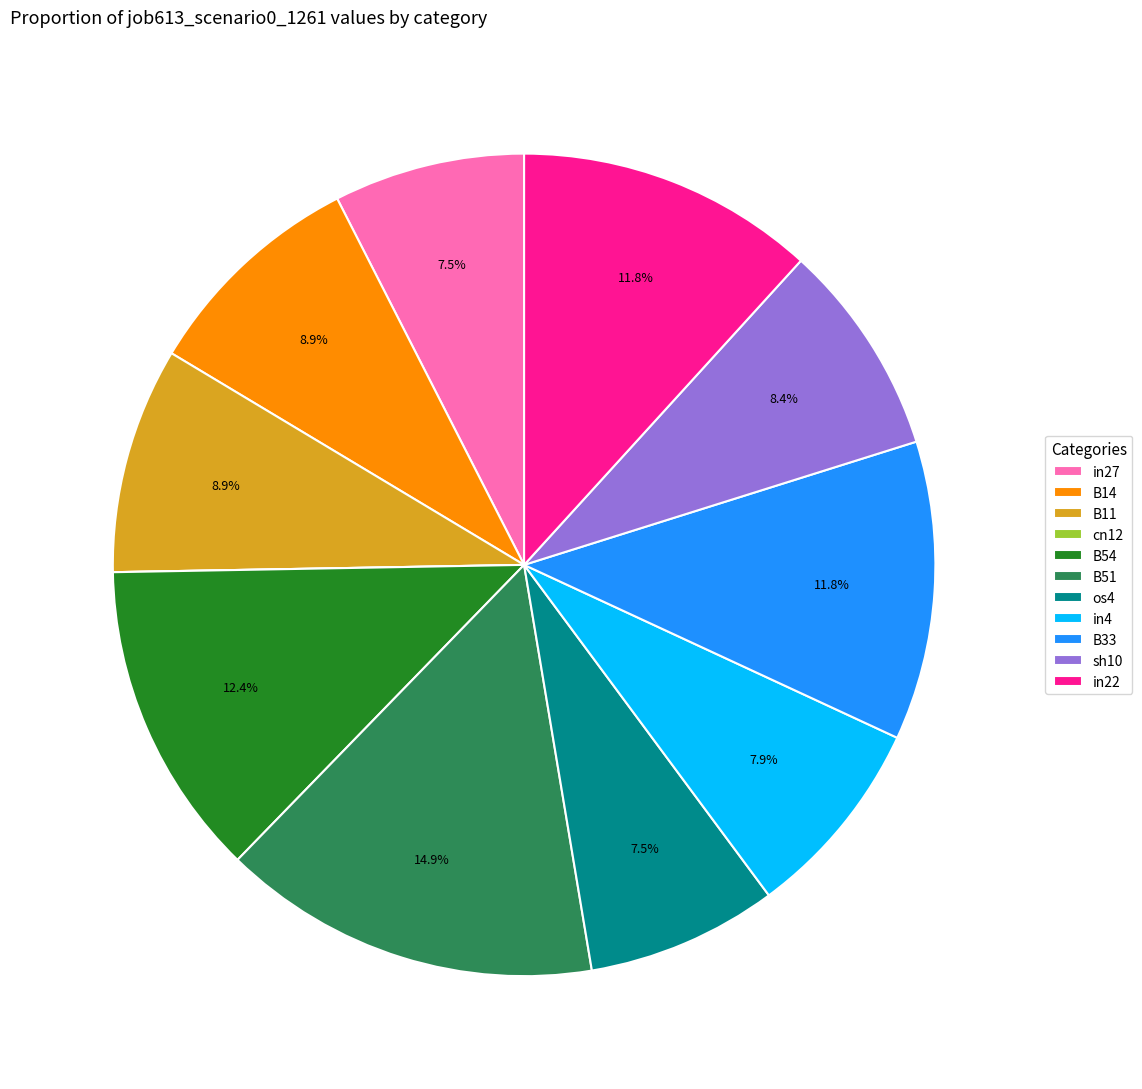

What is the largest slice in the pie chart?

B51